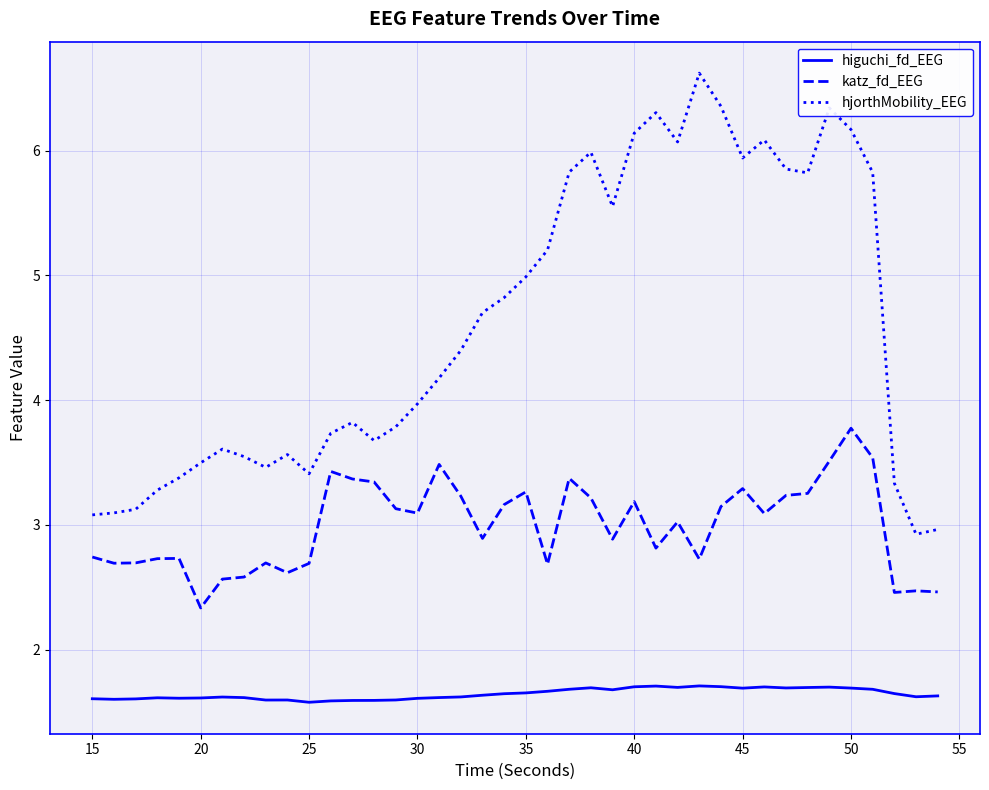

Which series has the largest total across all categories?

hjorthMobility_EEG